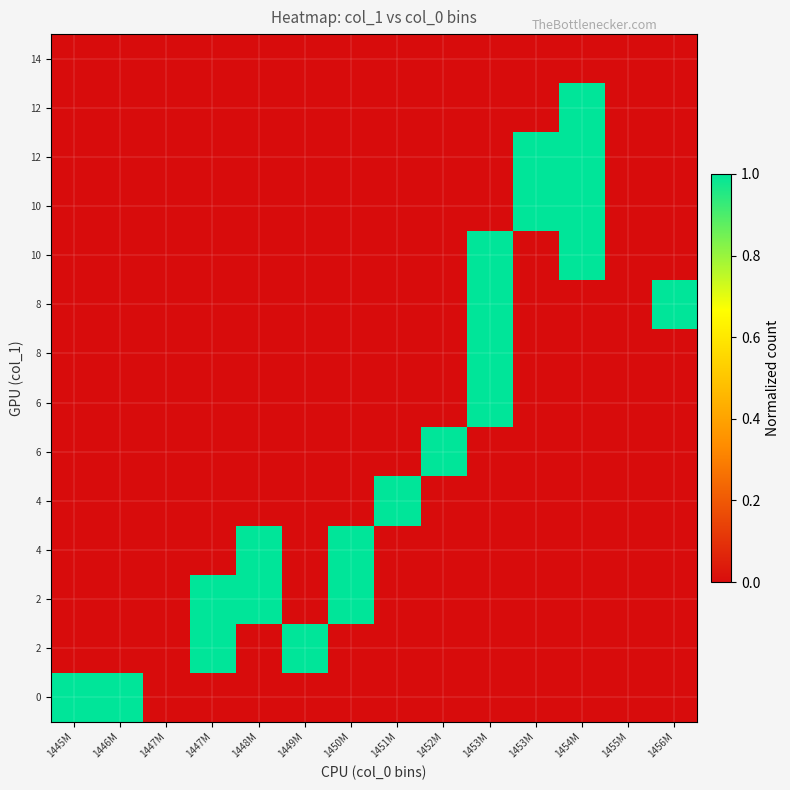

How many data points does each series have?

14